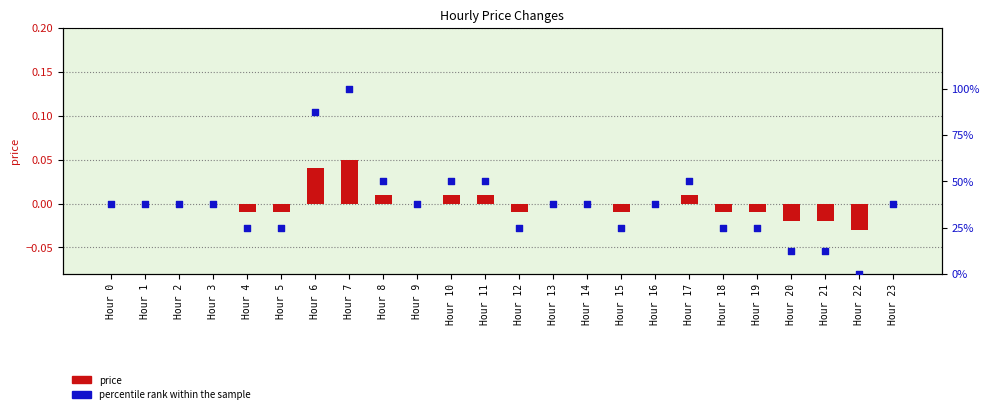

Which series has the largest total across all categories?

percentile rank within the sample